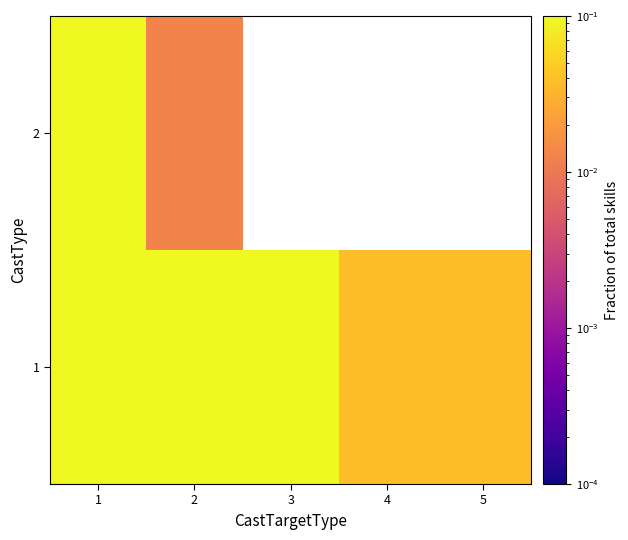

Which category has the lowest value in the 2 series?

2